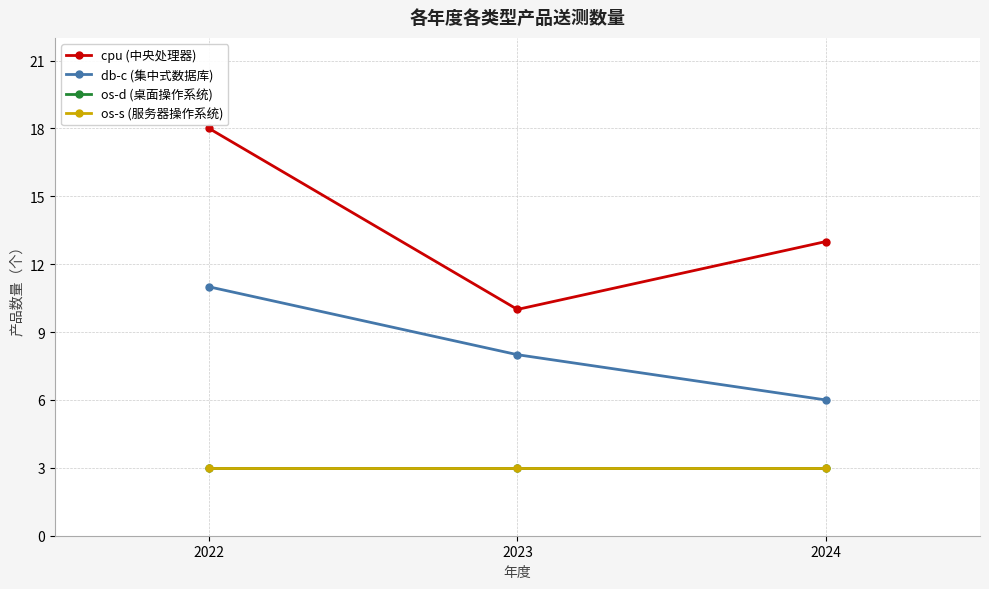

What is the minimum value for os-s (服务器操作系统)?

3